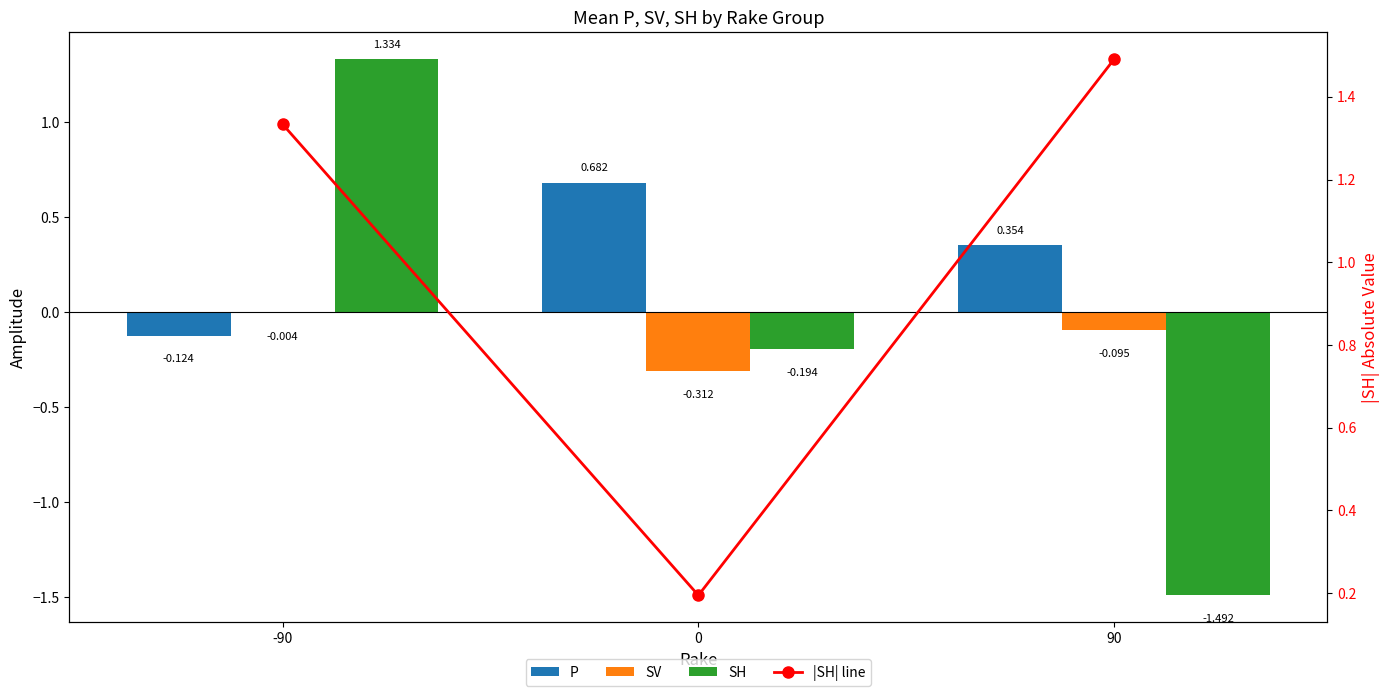

The P series shows -0.2 at -90. True or false?

False